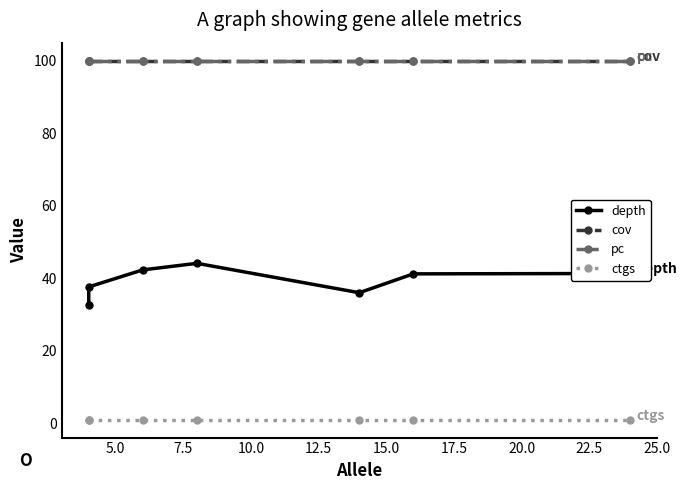

At 5.0, list the series in order from smallest to largest.

ctgs, depth, cov, pc